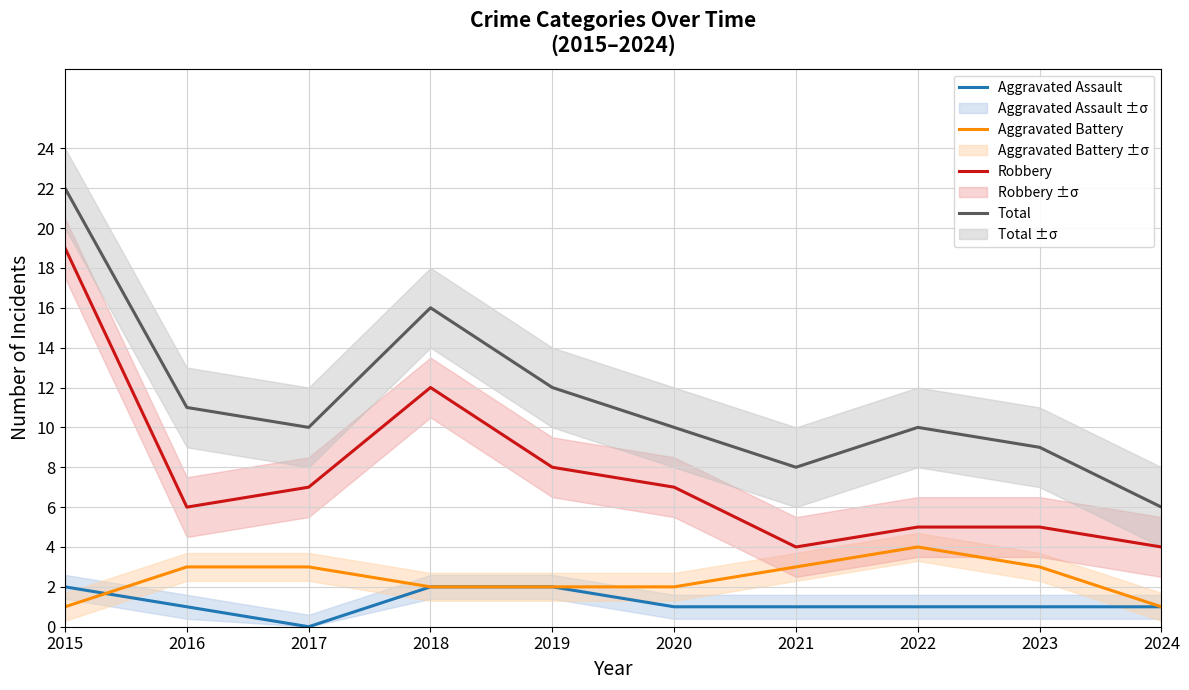

True or false: Aggravated Assault has more than 2 interior local peaks.

False